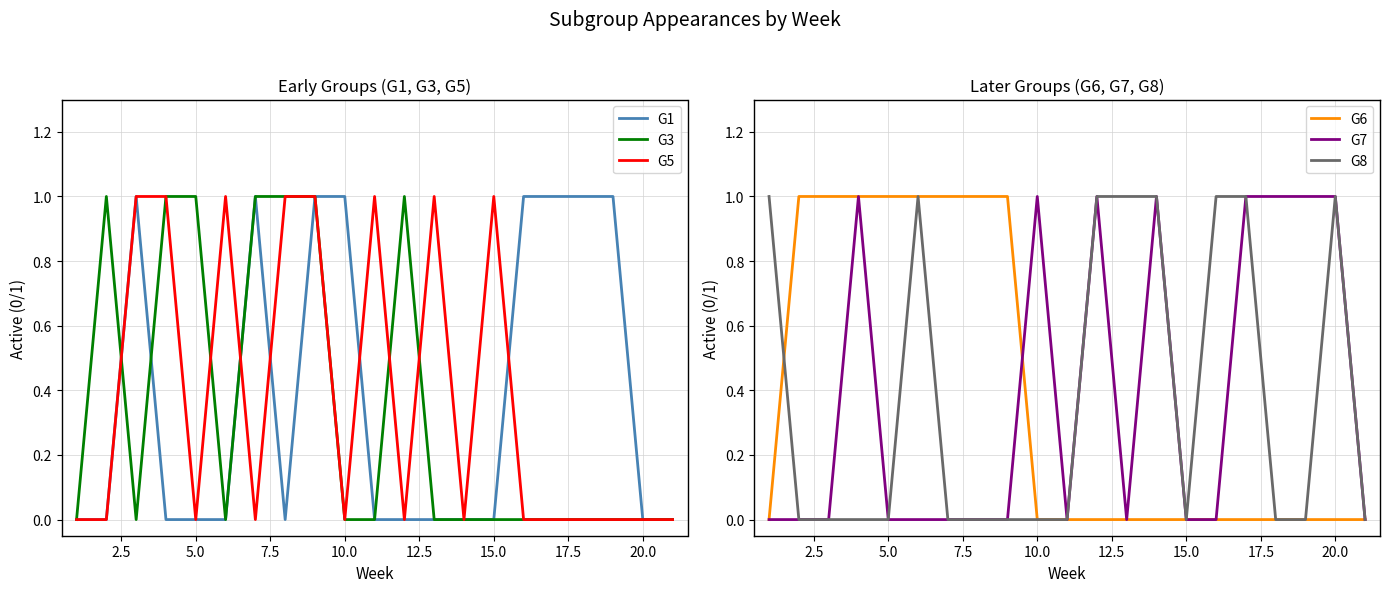

Is the value of G1 at 15.0 greater than the value of G3 at 5.0?

No